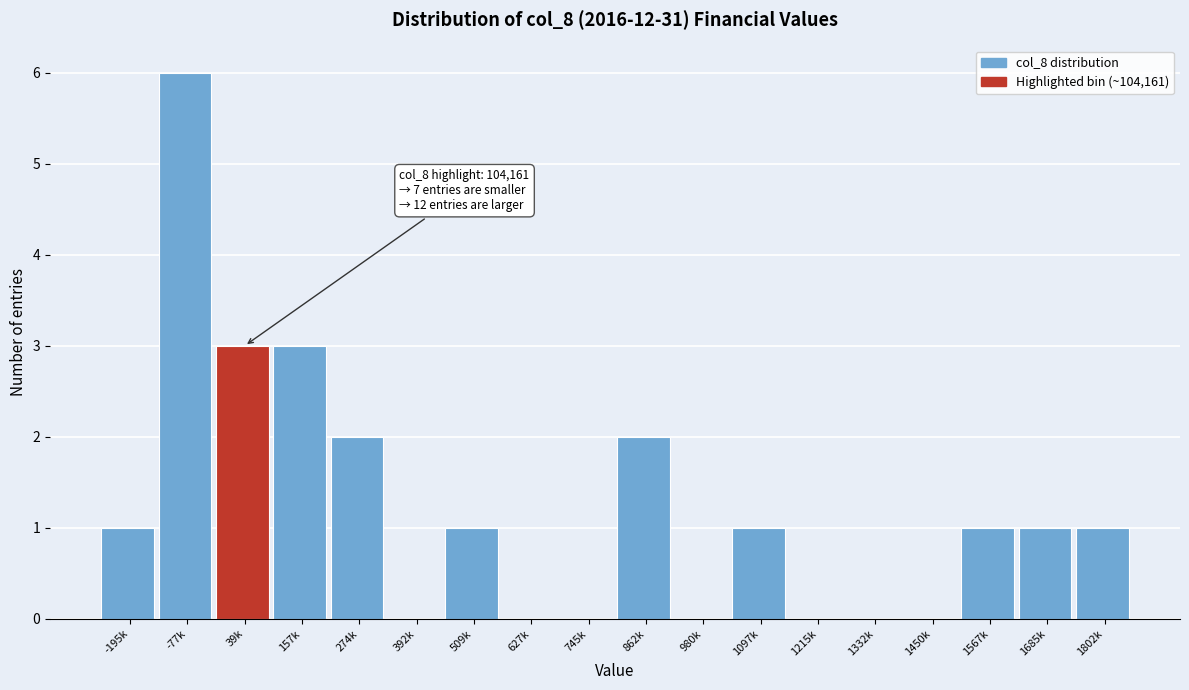

Reading right to left, what are all the values shown in this chart?

1802k=1	1685k=1	1567k=1	1450k=0	1332k=0	1215k=0	1097k=1	980k=0	862k=2	745k=0	627k=0	509k=1	392k=0	274k=2	157k=3	39k=3	-77k=6	-195k=1